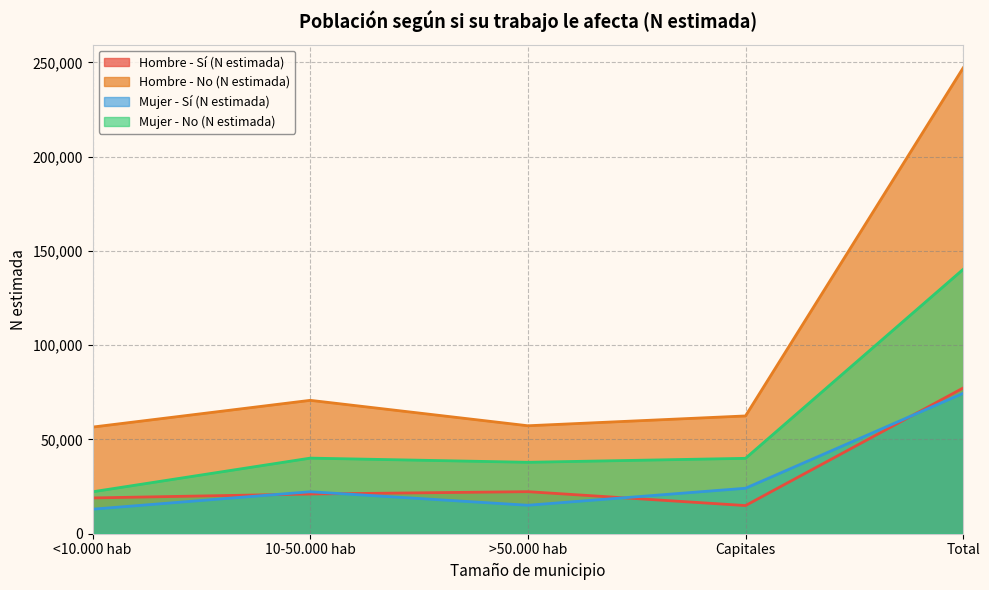

How many values in the Hombre - No (N estimada) series exceed 62466?

2